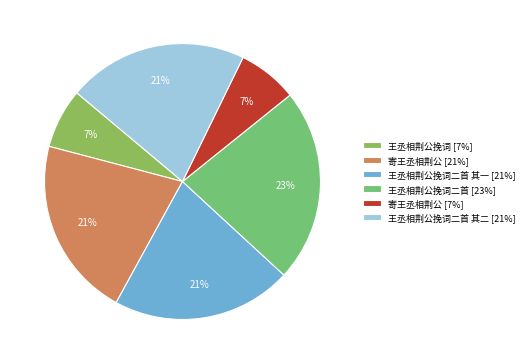

How many segments does this pie chart have?

6